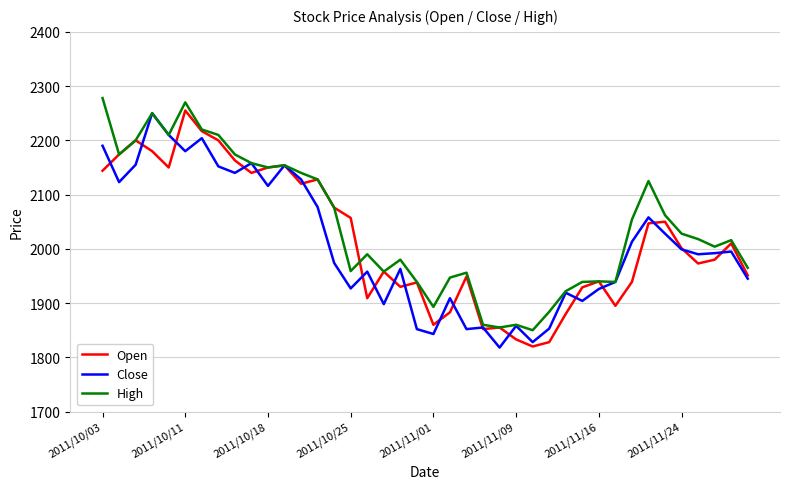

Does the chart display data point markers on the line(s)?

No